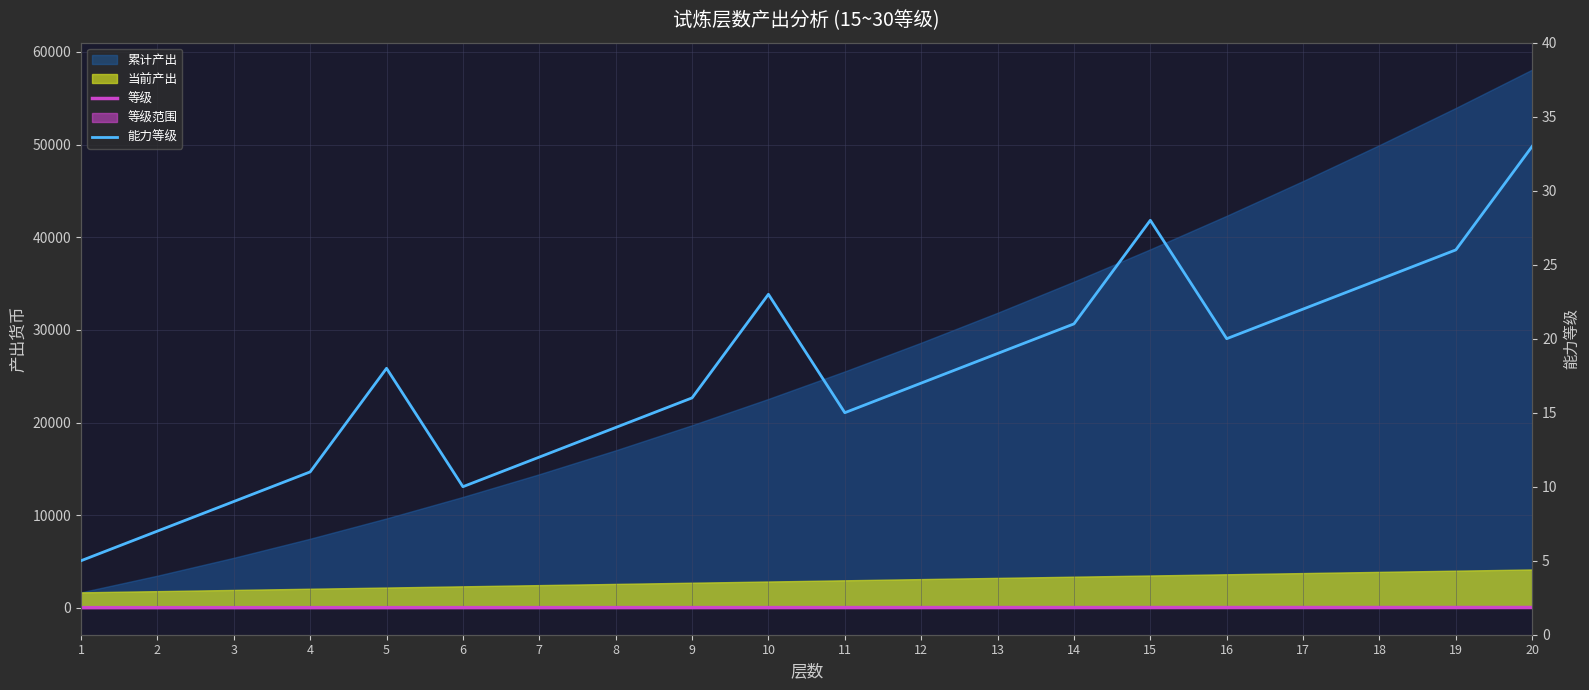

What is the value of the 等级 point at the 11th from the left?

24